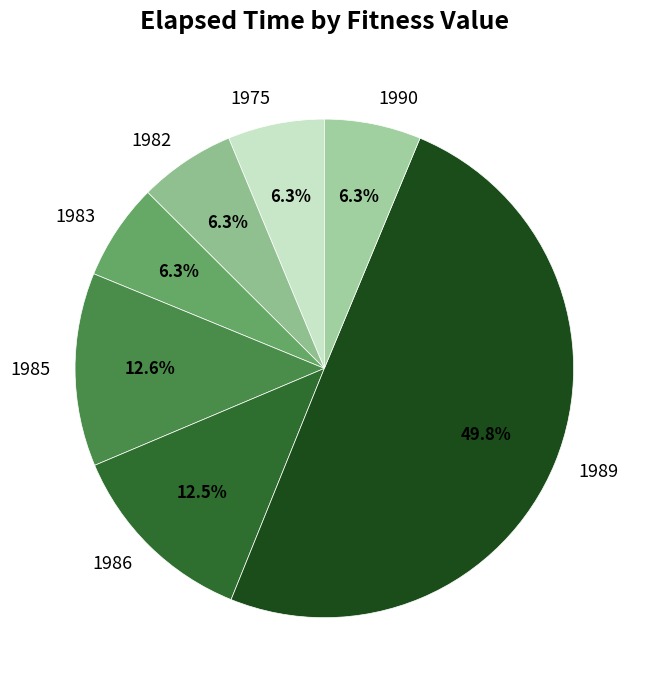

To the nearest percent, what is the combined percentage of 1985 and 1983?

19%